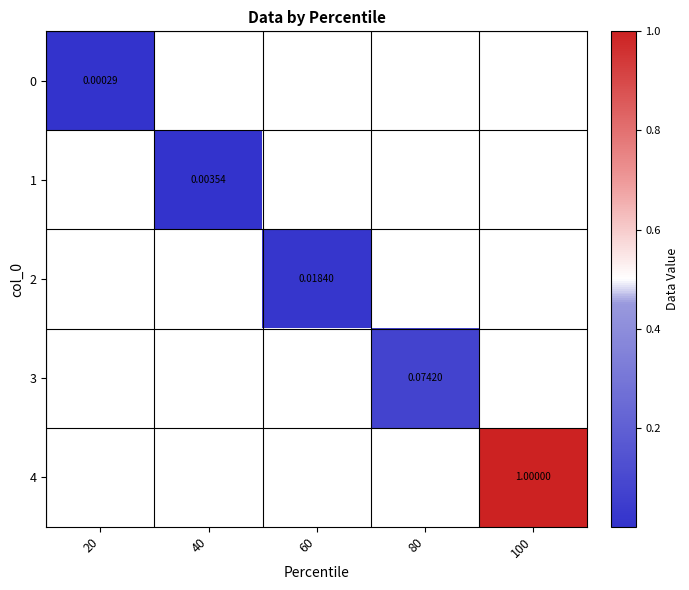

The 2 series shows 0.0 at 60. True or false?

True